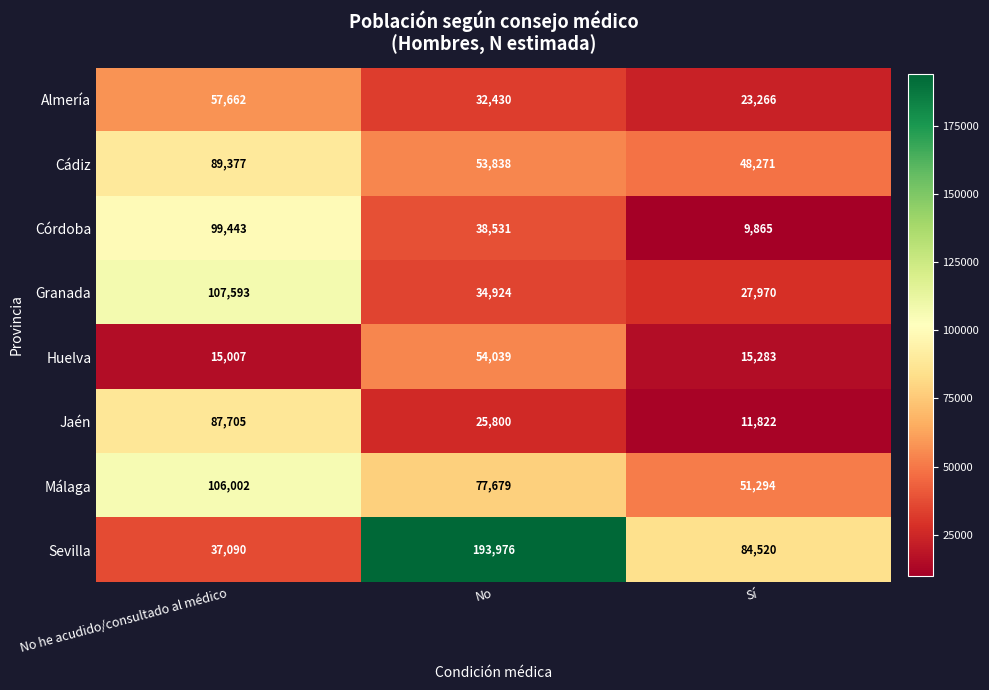

What is the sum of all Sevilla values?

315586